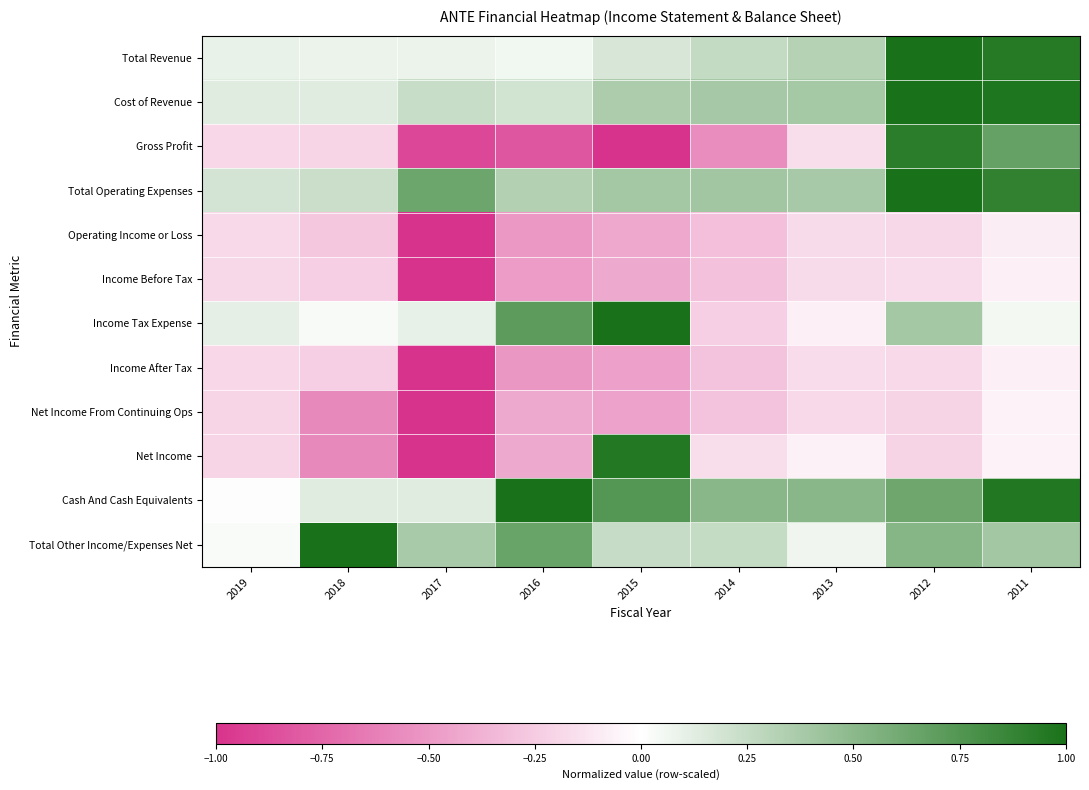

How many distinct data groups are displayed?

12